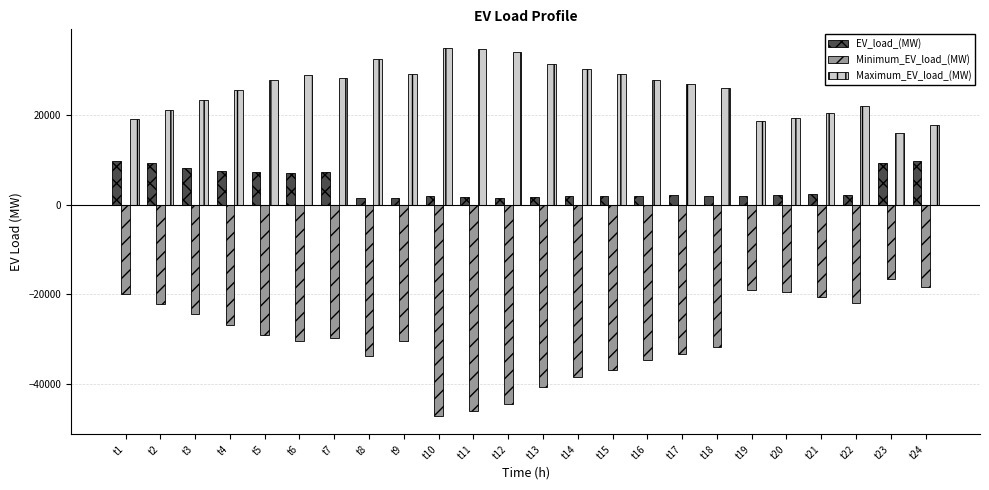

What is the average value of the EV_load_(MW) series?

4322.1